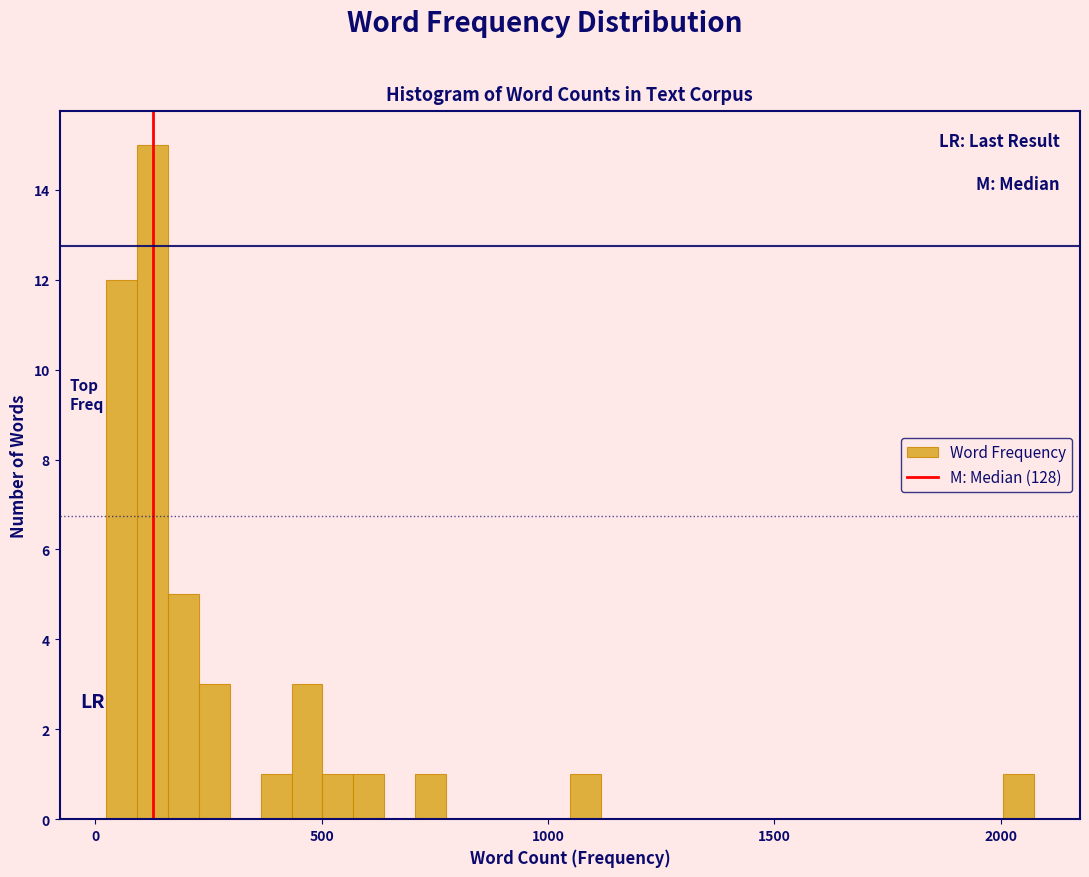

Around what value on the x-axis is the tallest bar? Give the approximate position of its centre, as read against the axis.

150